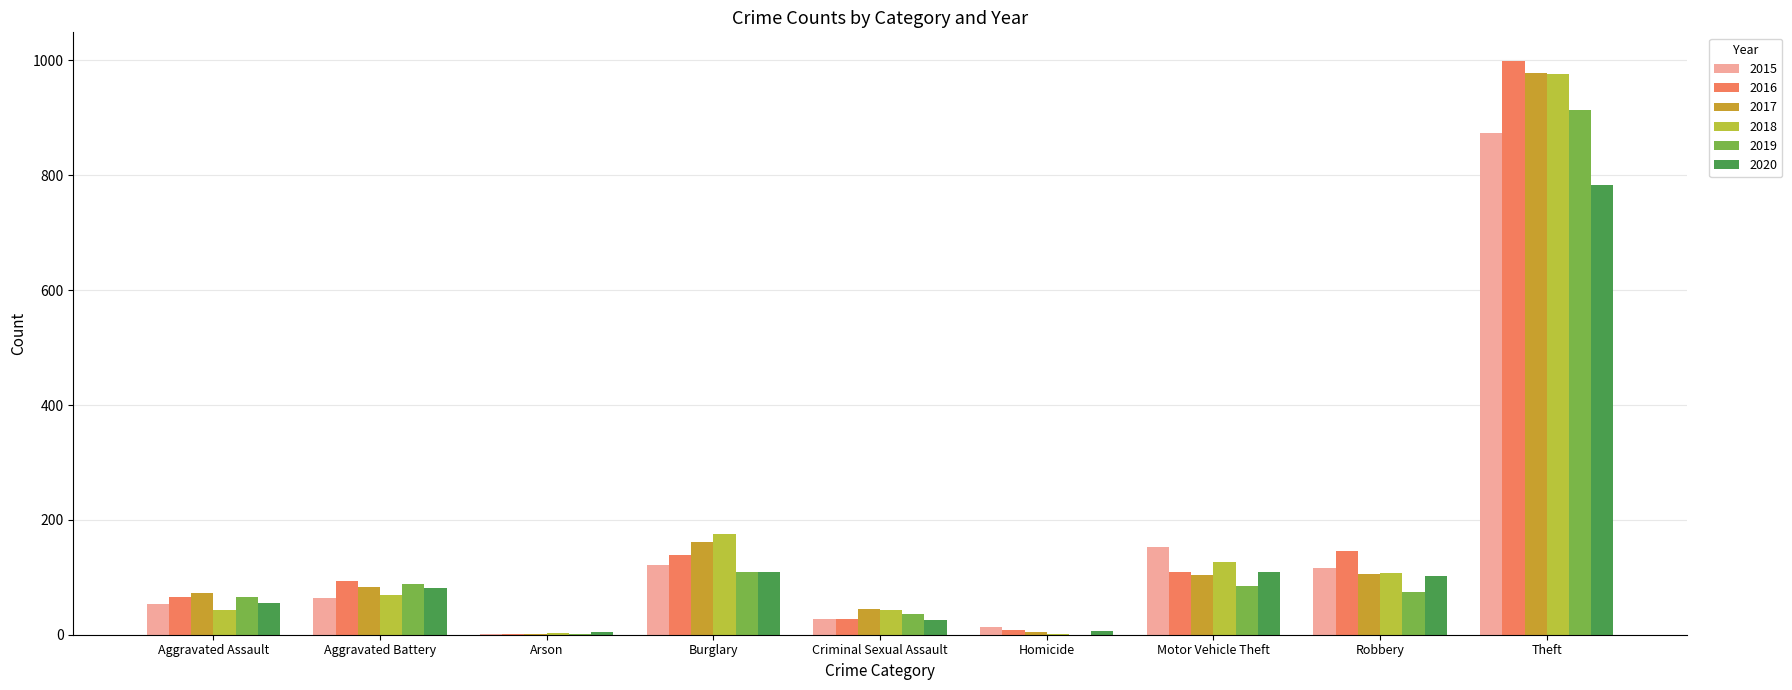

True or false: 2016 has a value of 205 at Burglary.

False